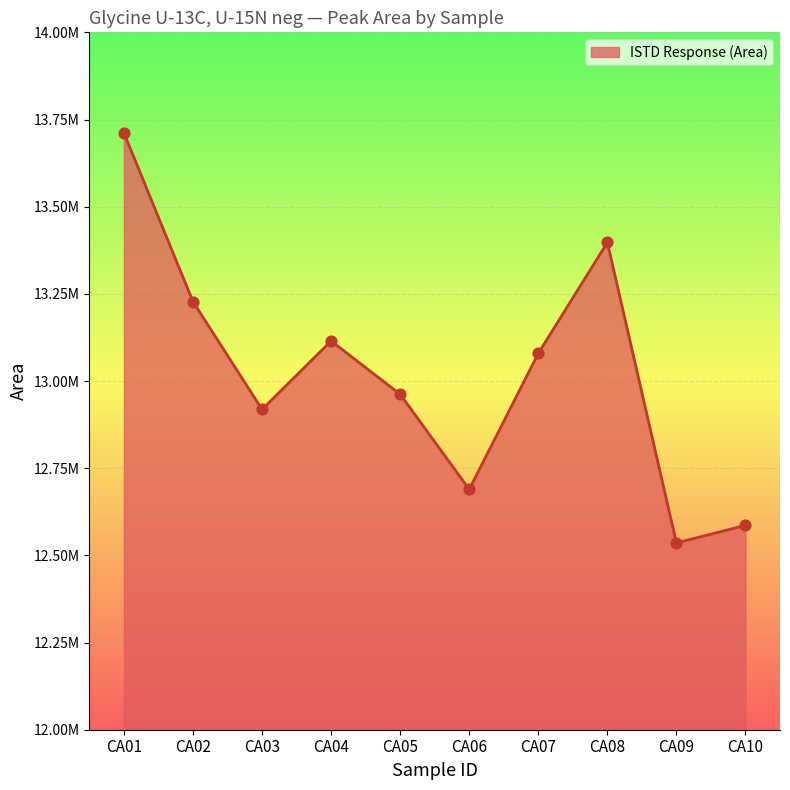

Is this an area chart (filled region under the line)?

Yes